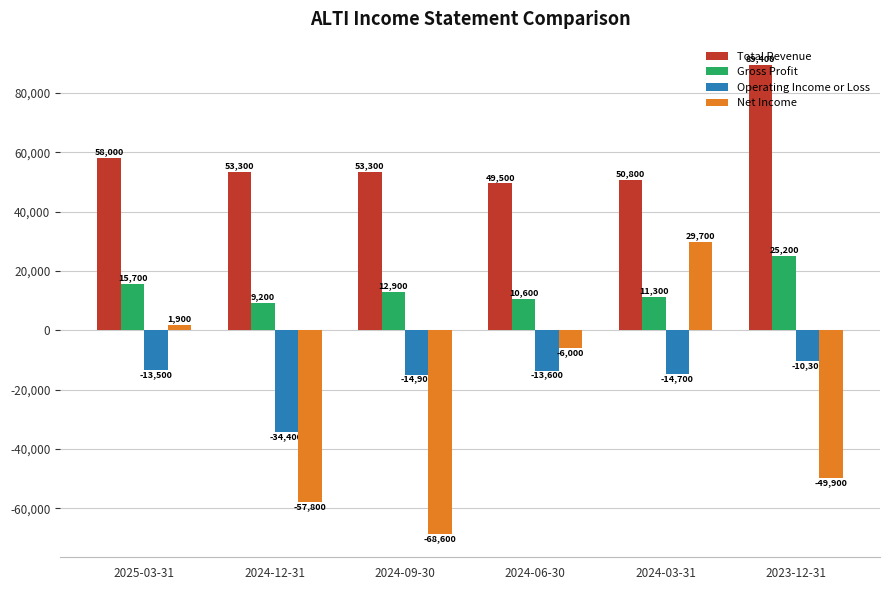

What is the lowest value of the Gross Profit series?

9200